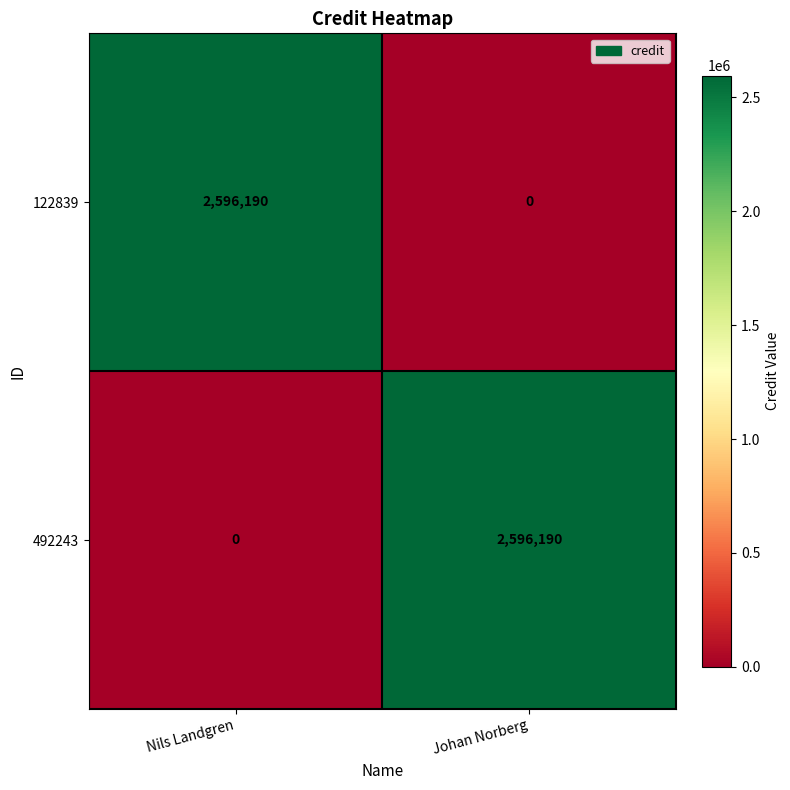

Rank the series at Nils Landgren from highest to lowest value.

122839, 492243